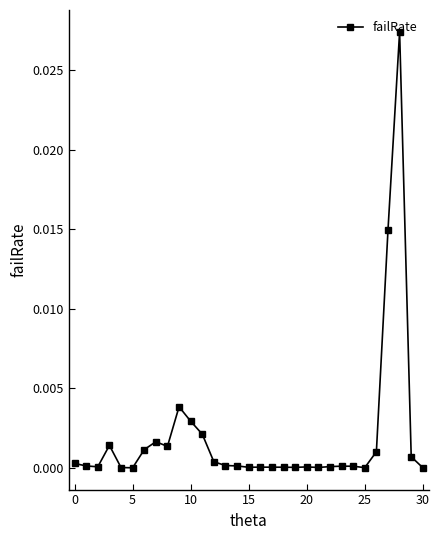

How many lines are shown in the chart?

1